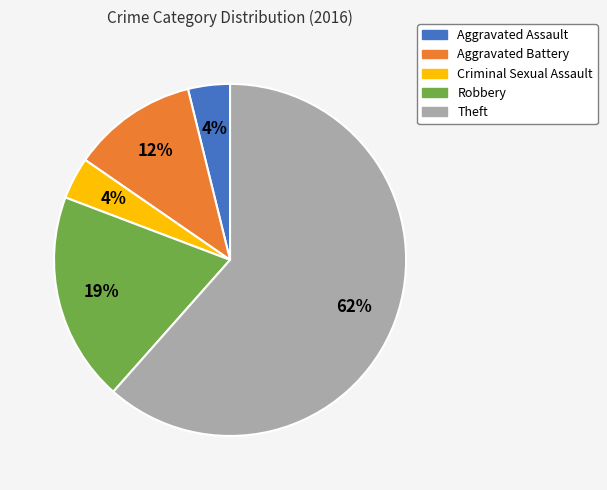

To the nearest percent, what is the combined percentage of Aggravated Battery and Theft?

73%